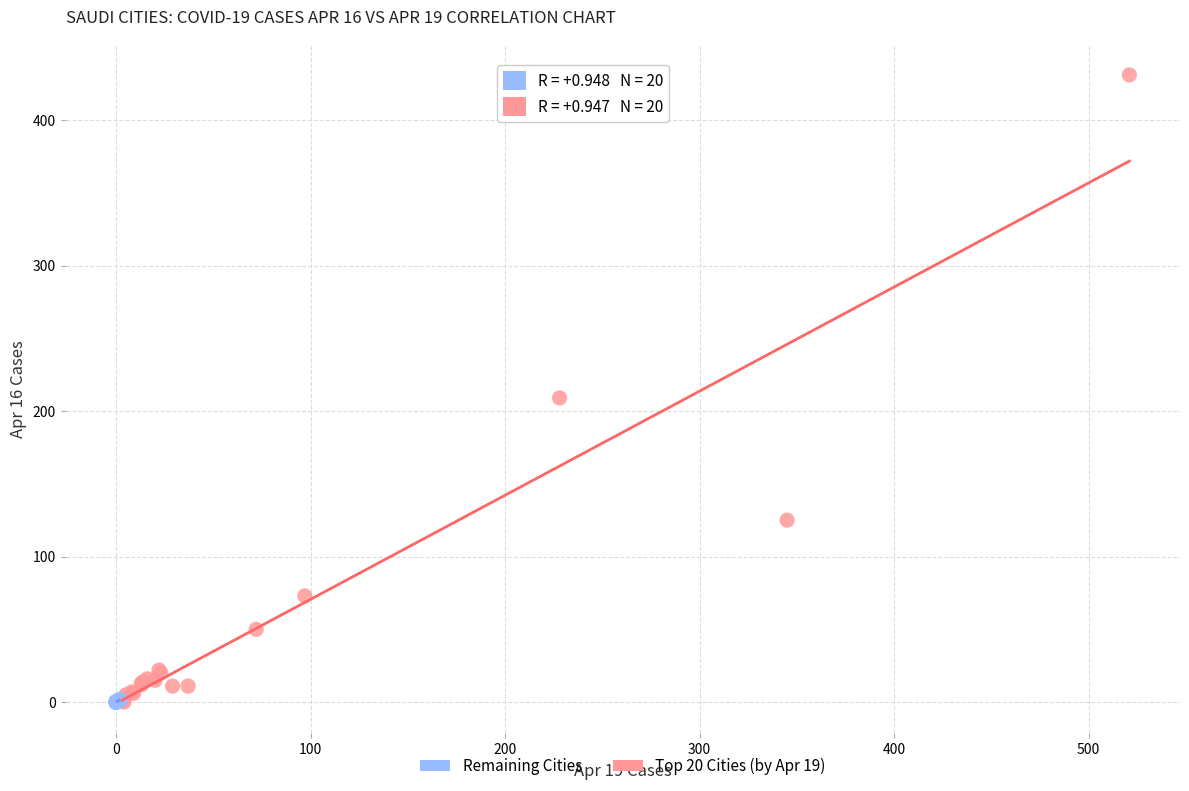

Which series has the largest Y range (max minus min)?

Top 20 Cities (by Apr 19)